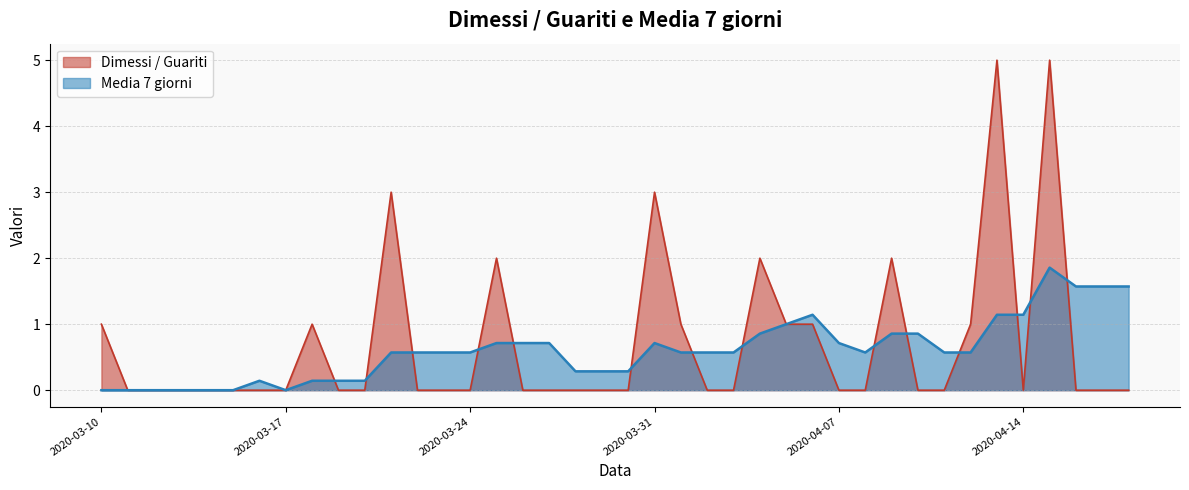

Rank the series by their maximum value, from highest to lowest.

Dimessi / Guariti, Media 7 giorni